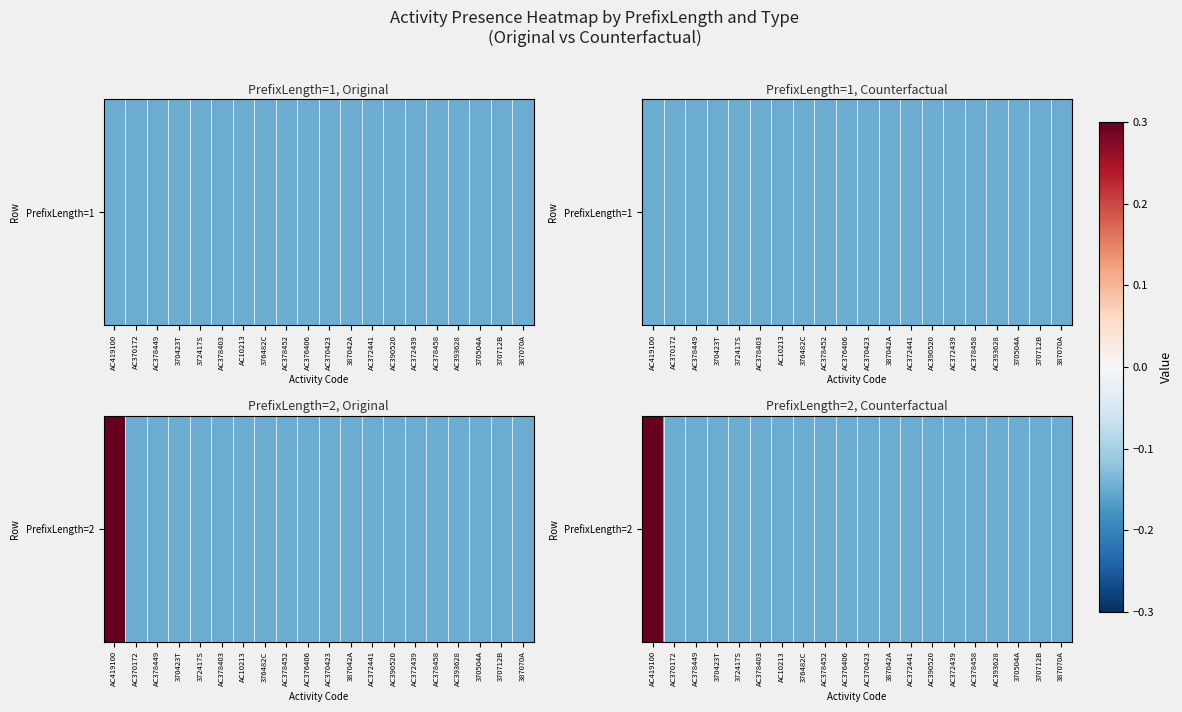

Between AC419100 and 387042A, which is larger?

AC419100